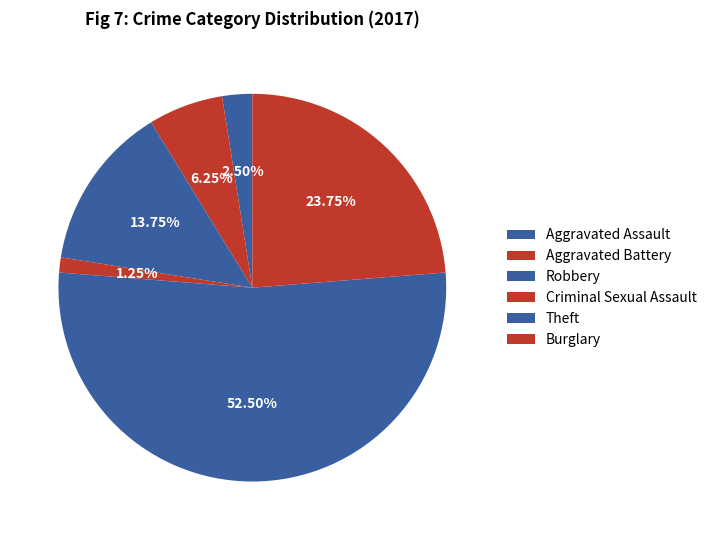

True or false: Aggravated Assault accounts for 2% of the total.

True